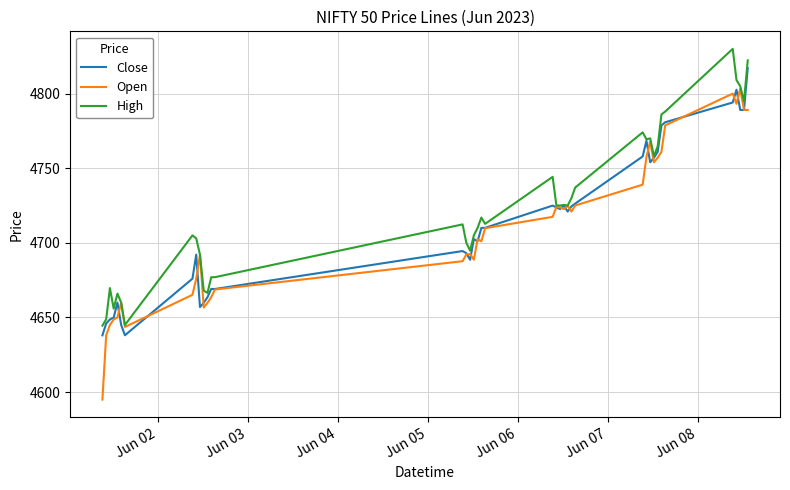

What is the greatest value displayed?

4829.9